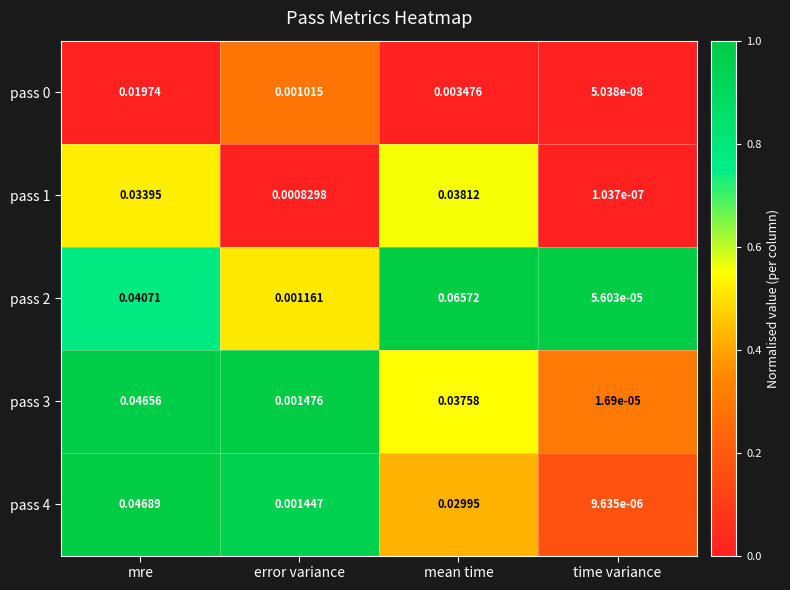

Between error variance and time variance, which series saw the biggest shift?

pass 3